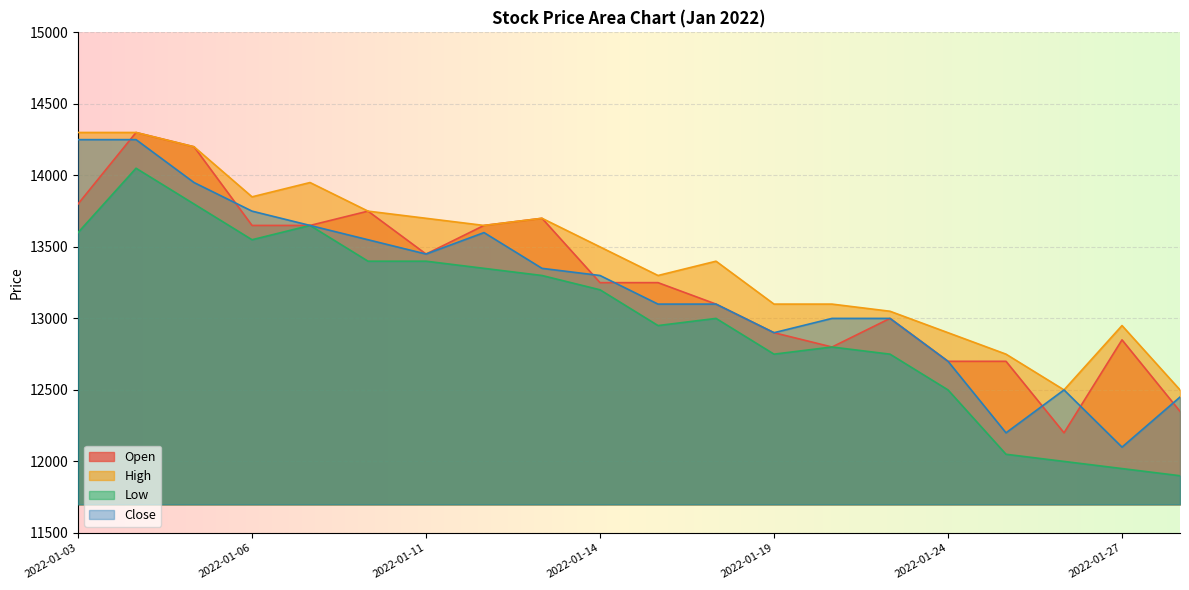

Which series has the largest total across all categories?

High